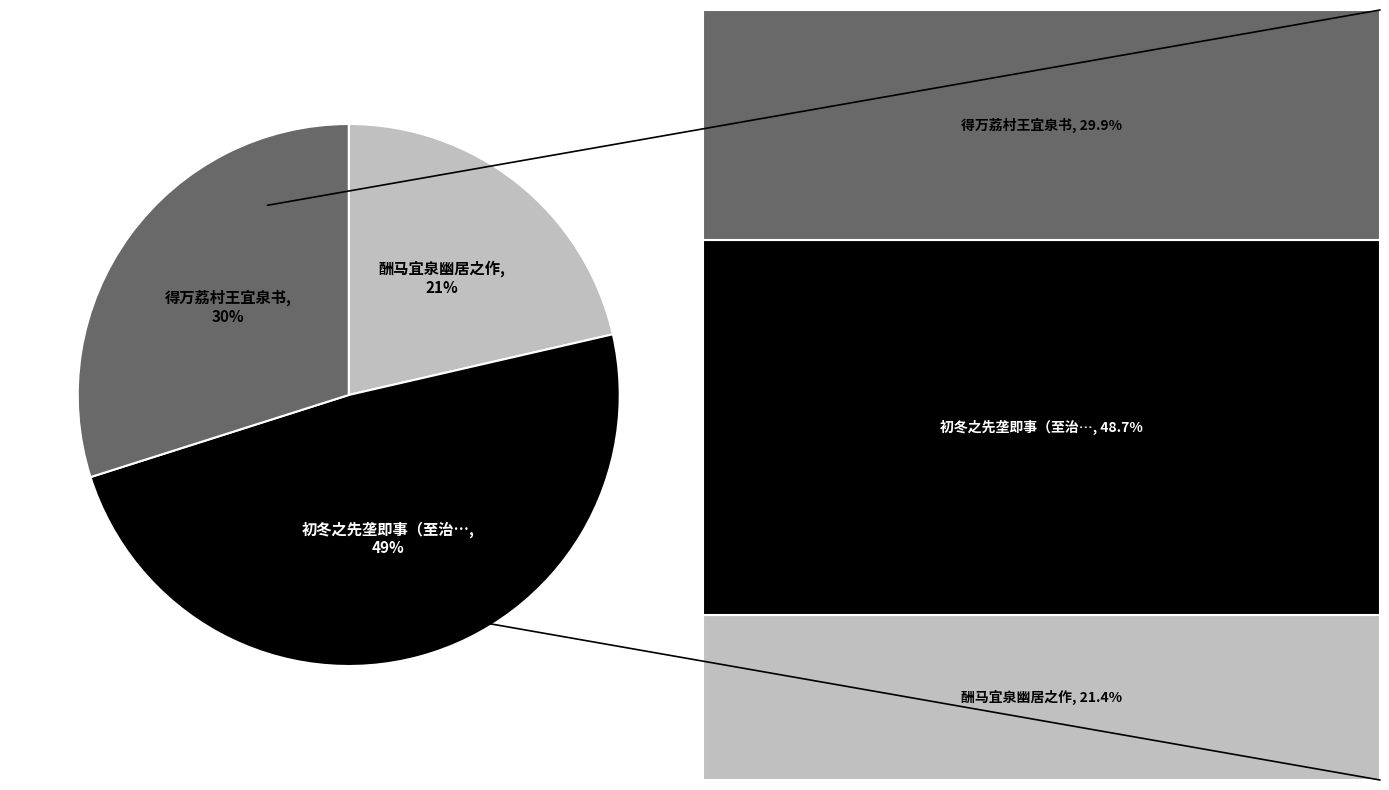

Count the number of slices in the pie.

3